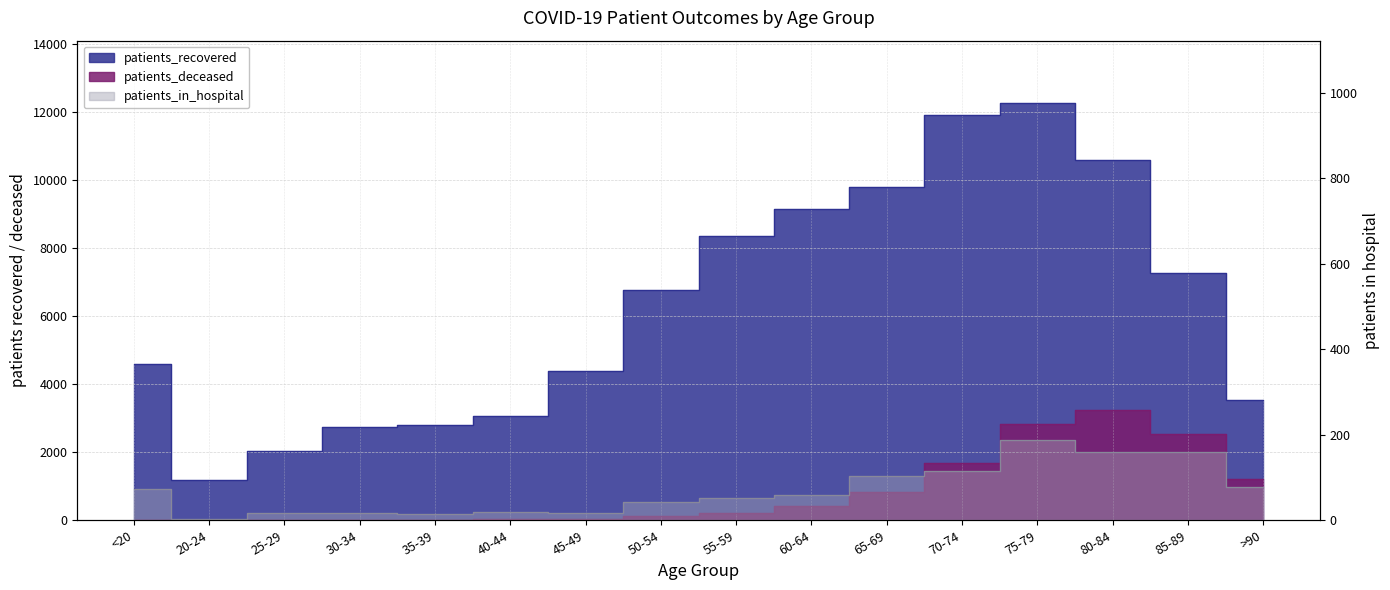

What is the value of the patients_deceased point at the 12th from the left?

1680